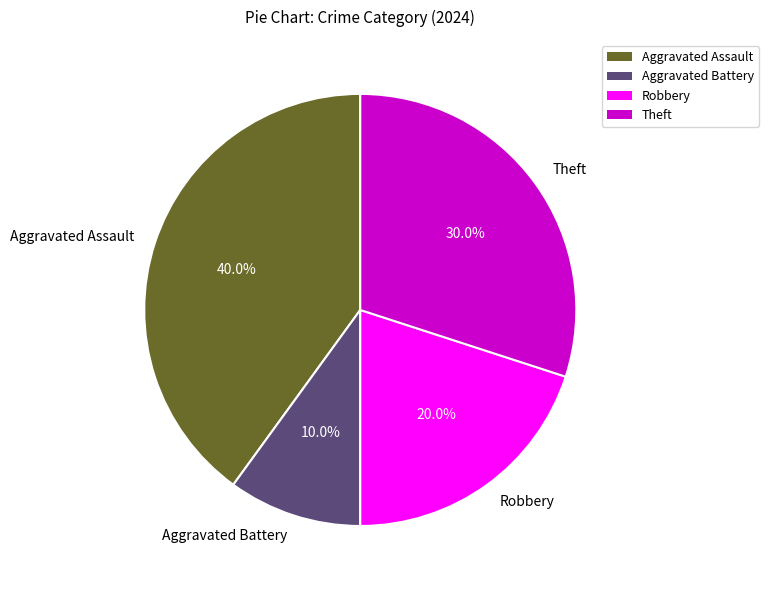

Count the number of slices in the pie.

4